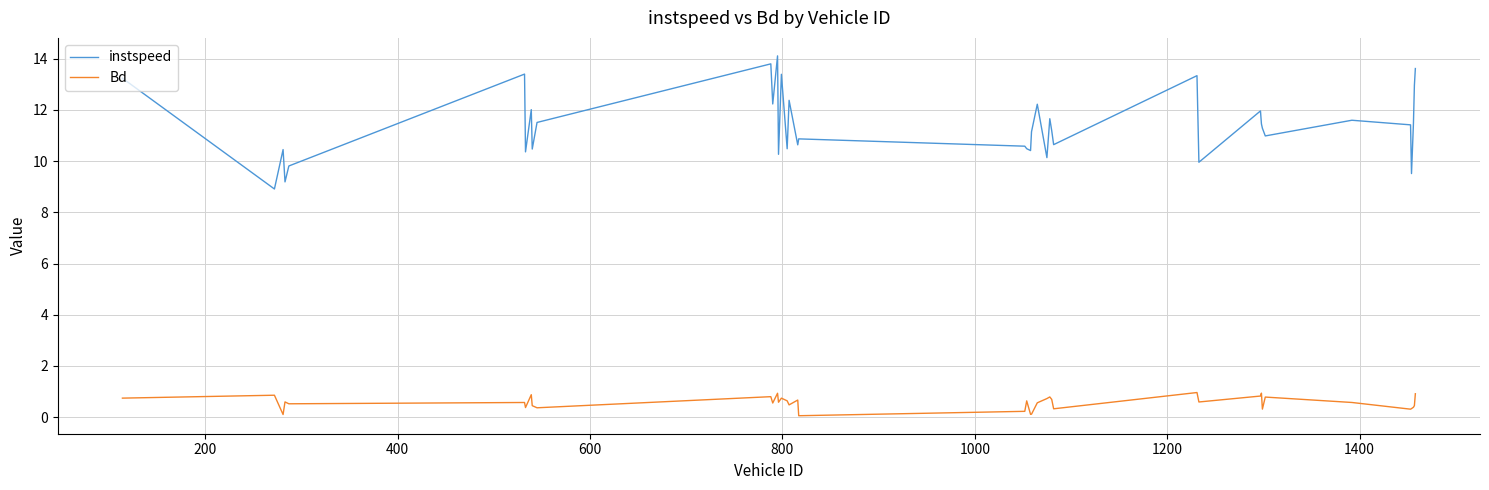

True or false: instspeed and Bd intersect in this chart.

False